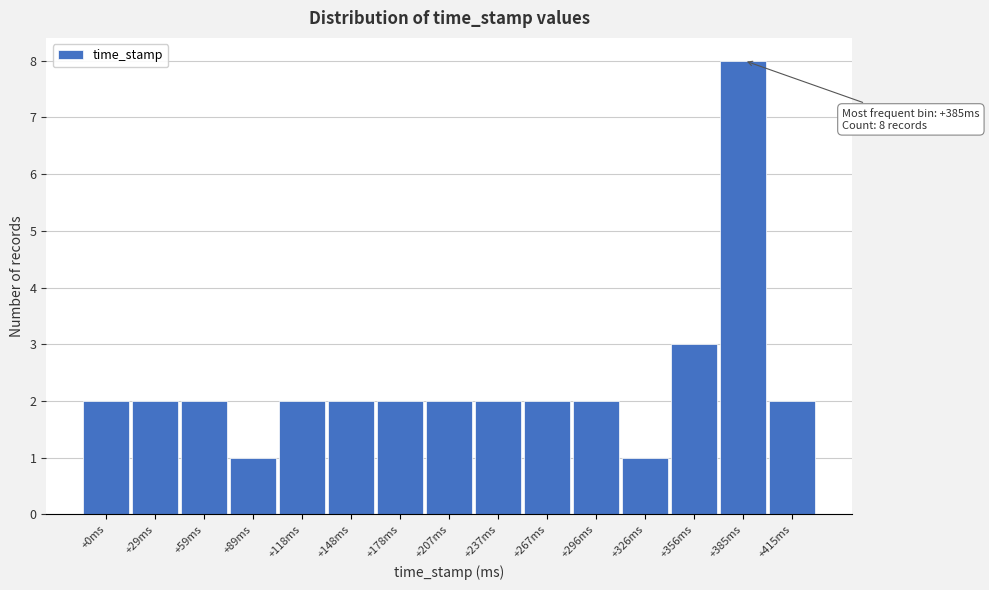

Reading left to right, extract all data points from this chart.

2	2	2	1	2	2	2	2	2	2	2	1	3	8	2